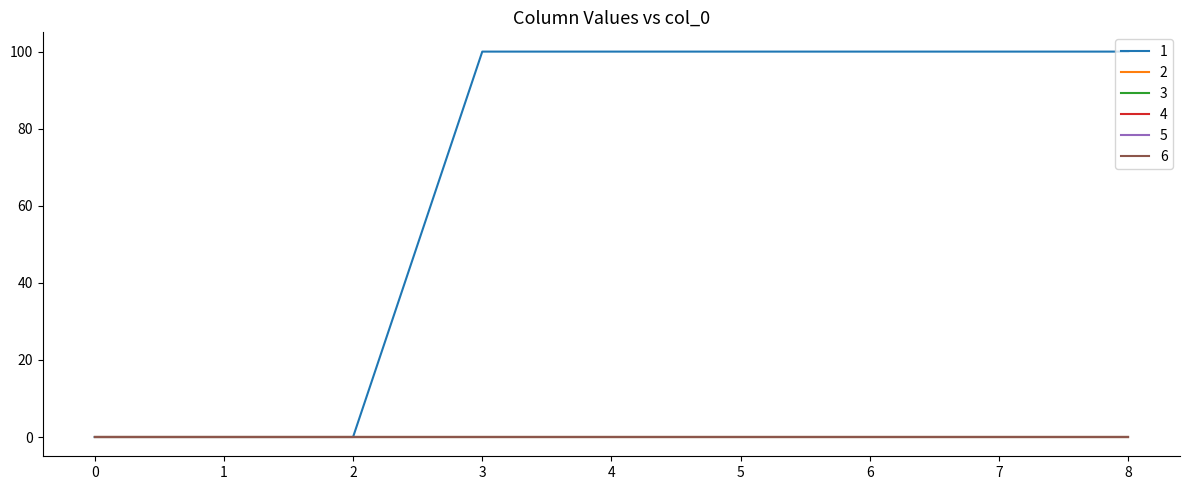

Which has a higher value, 4 or 3?

4